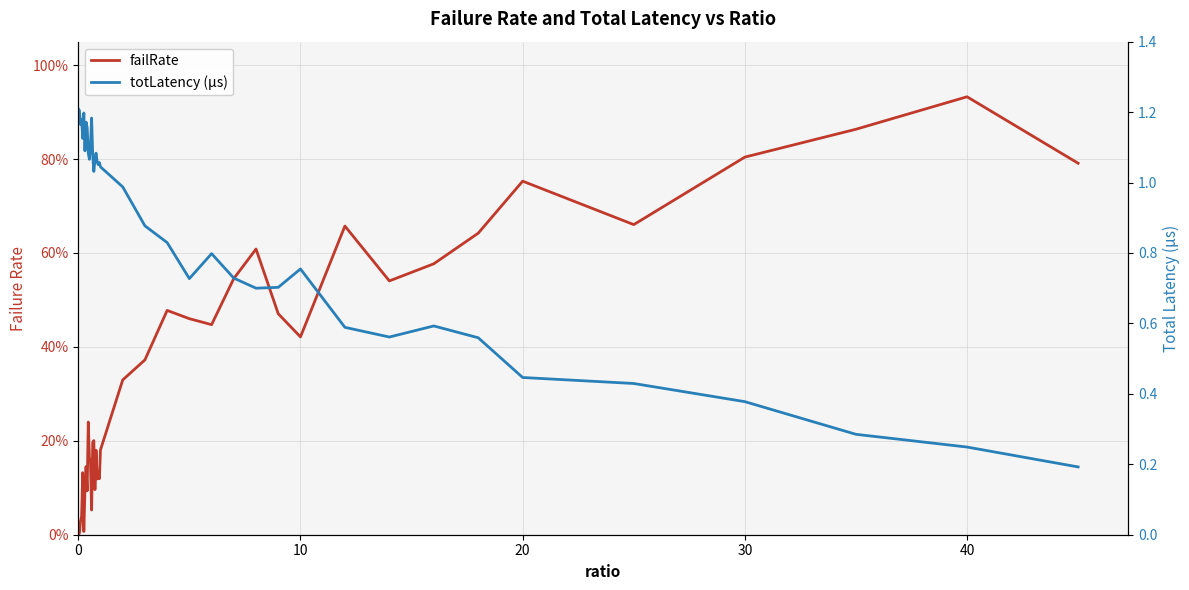

Is it true that totLatency (µs) equals 0.2 at 40?

True